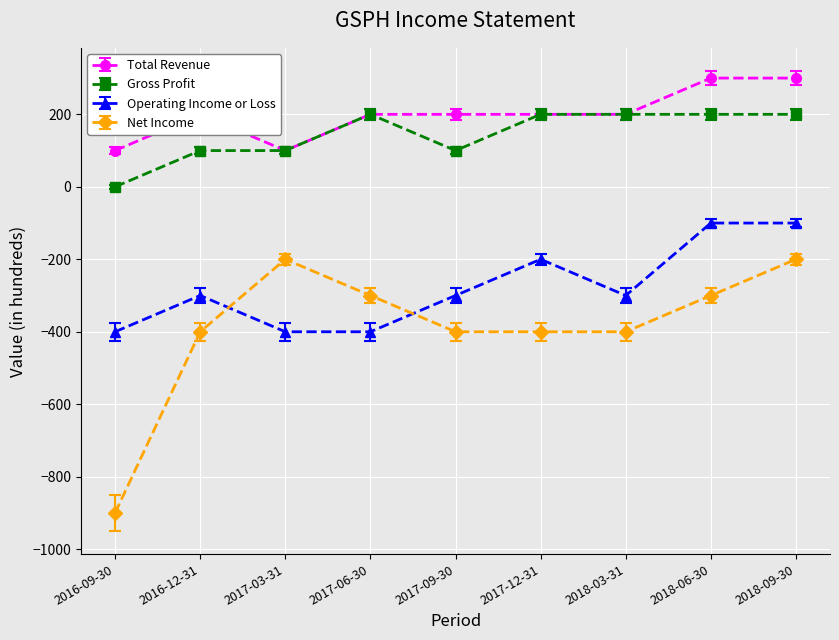

At which category does the chart reach its minimum across all series?

2016-09-30